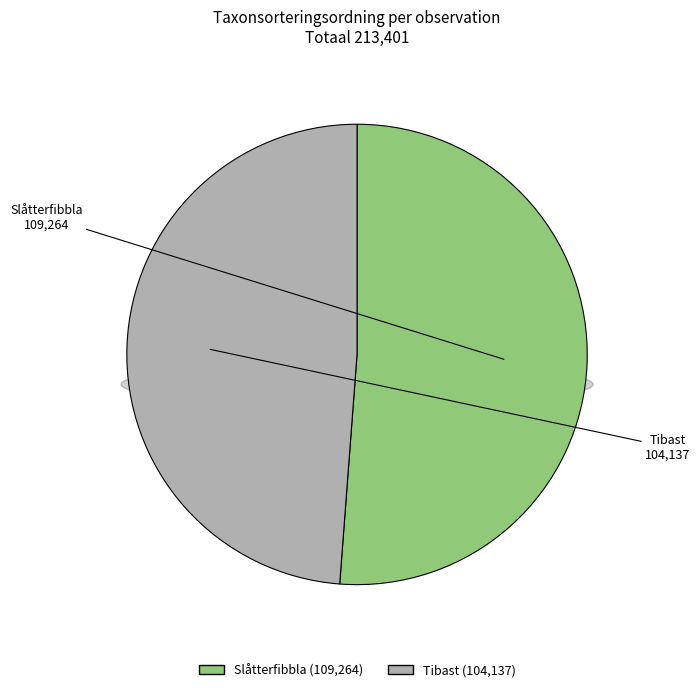

To the nearest percent, what is the combined percentage of 74154396 and 73983314?

100%